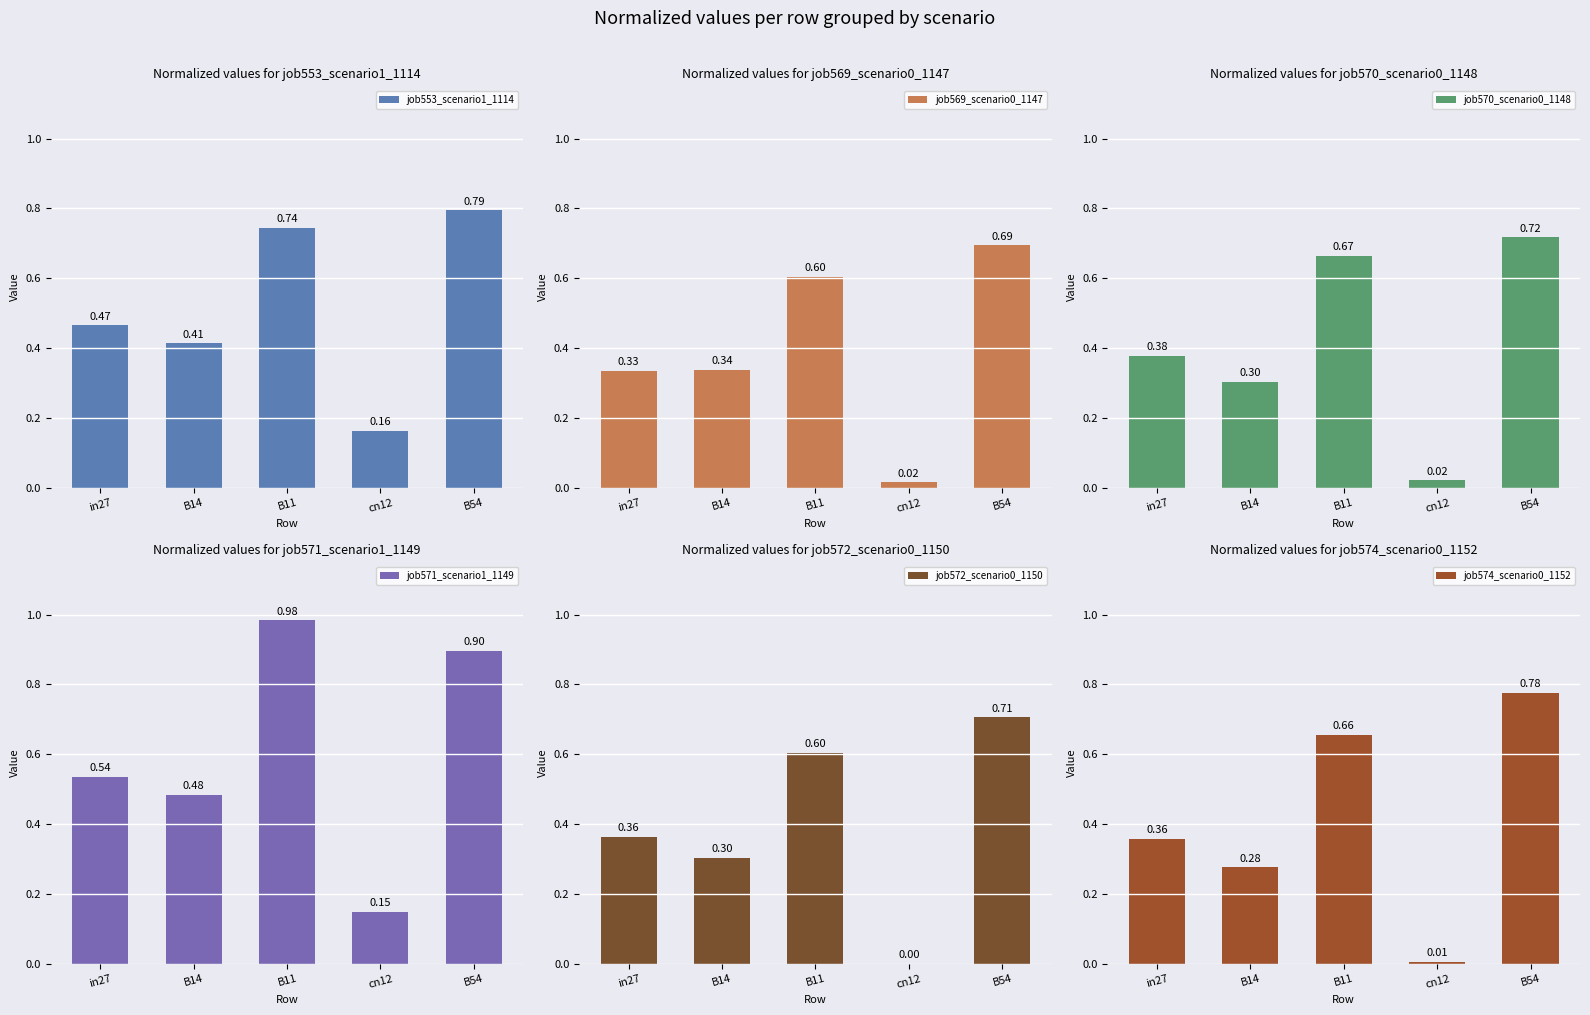

At B54, list the series in order from smallest to largest.

job569_scenario0_1147, job572_scenario0_1150, job570_scenario0_1148, job574_scenario0_1152, job553_scenario1_1114, job571_scenario1_1149